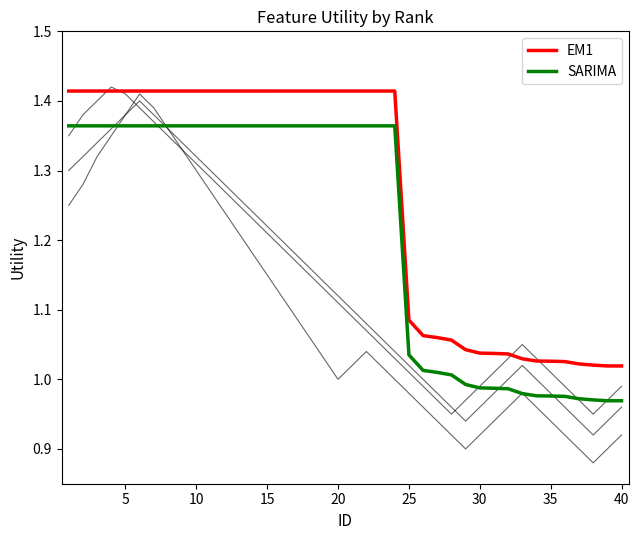

Is it true that EM1 equals 1.6 at 30?

False